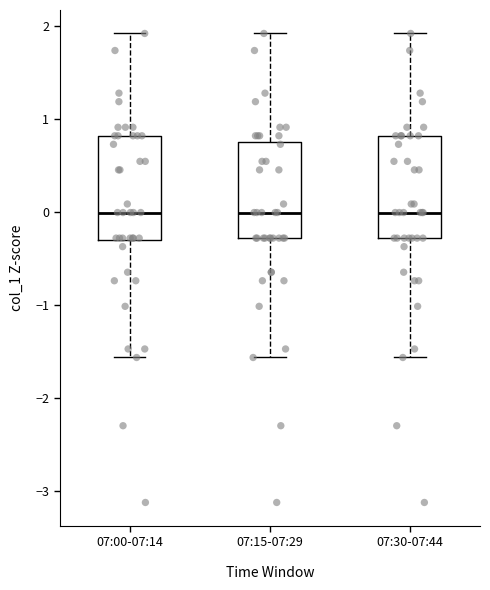

Reading left to right, read every box against the y-axis: the position of its median line, the range the box covers, and the ends of its whiskers. The values are not printed on the chart, so give them approximately, as read against the axis.

07:00-07:14: median 0.0, box -0.3 to 0.8, whiskers -1.6 to 1.9
07:15-07:29: median 0.0, box -0.3 to 0.7, whiskers -1.6 to 1.9
07:30-07:44: median 0.0, box -0.3 to 0.8, whiskers -1.6 to 1.9